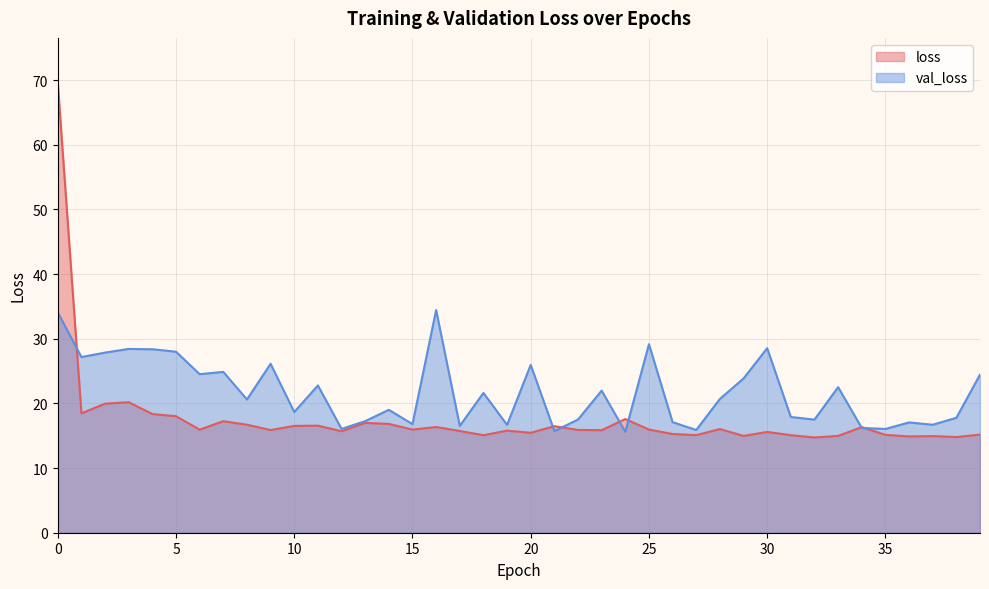

Reading left to right, what are all the values shown in this chart?

loss: 0=69.6	1=18.5	2=20.0	3=20.2	4=18.4	5=18.0	6=15.9	7=17.2	8=16.7	9=15.9	10=16.5	11=16.6	12=15.7	13=17.0	14=16.8	15=15.9	16=16.4	17=15.7	18=15.1	19=15.8	20=15.5	21=16.5	22=15.9	23=15.9	24=17.6	25=16.0	26=15.3	27=15.1	28=16.0	29=15.0	30=15.6	31=15.1	32=14.7	33=15.0	34=16.3	35=15.1	36=14.9	37=14.9	38=14.8	39=15.2
val_loss: 0=34.1	1=27.2	2=27.9	3=28.4	4=28.4	5=28.0	6=24.5	7=24.9	8=20.6	9=26.1	10=18.7	11=22.8	12=16.1	13=17.3	14=19.0	15=16.8	16=34.4	17=16.5	18=21.6	19=16.7	20=26.0	21=15.7	22=17.5	23=22.0	24=15.6	25=29.2	26=17.1	27=15.9	28=20.7	29=23.9	30=28.5	31=17.9	32=17.5	33=22.5	34=16.2	35=16.1	36=17.1	37=16.7	38=17.8	39=24.4